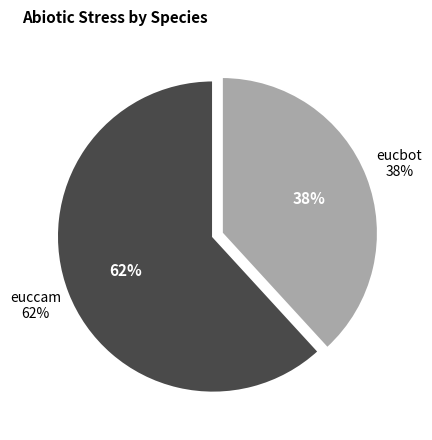

Combined, what portion of the pie is eucbot and euccam?

100.0%